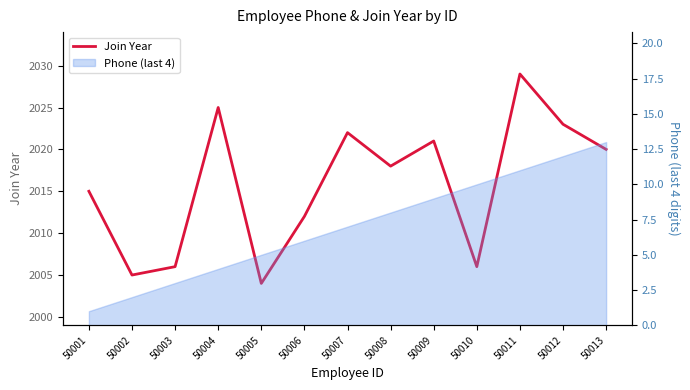

Rank the categories by value from lowest to highest.

50005, 50002, 50003, 50010, 50006, 50001, 50008, 50013, 50009, 50007, 50012, 50004, 50011